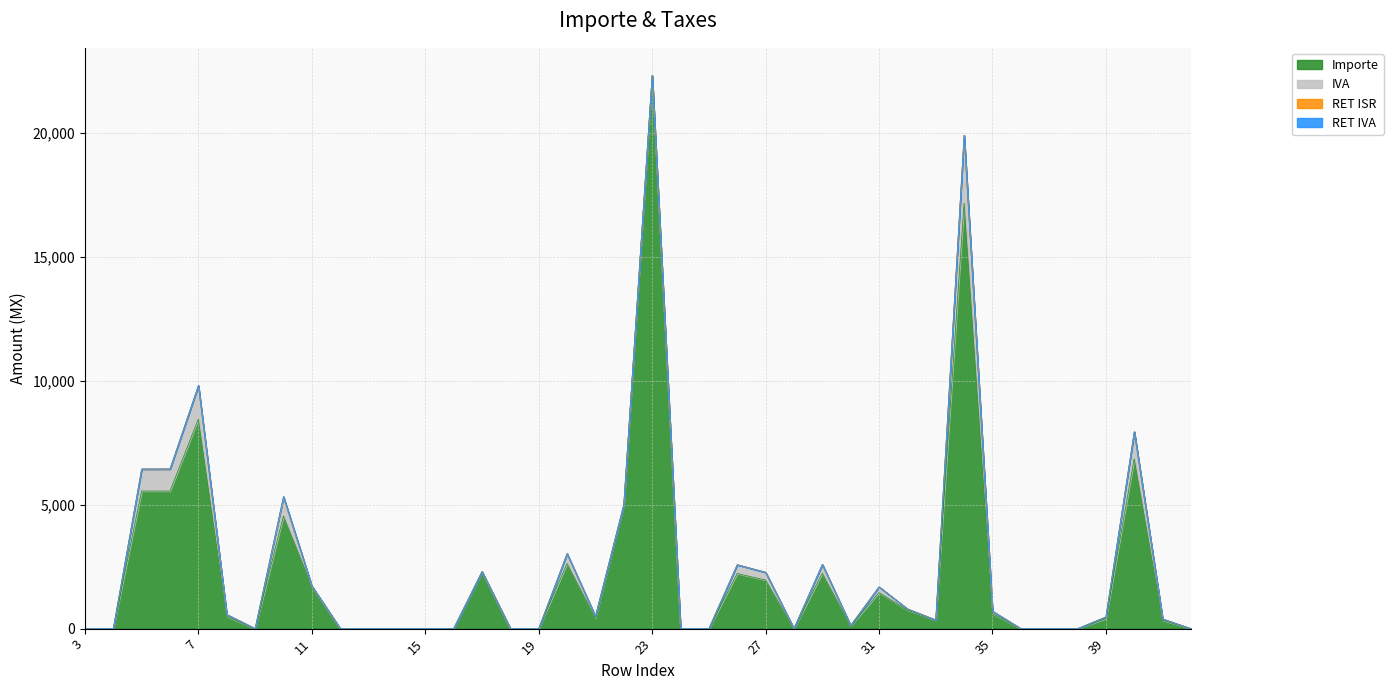

How many categories are shown in the chart?

40